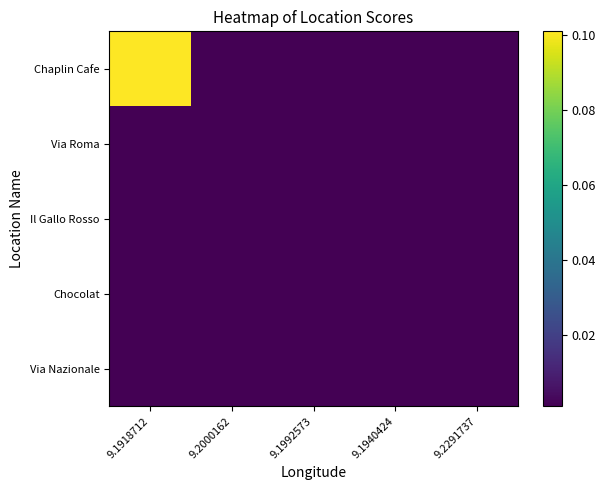

Which series changed the most between 9.1992573 and 9.1940424?

Chaplin Cafe